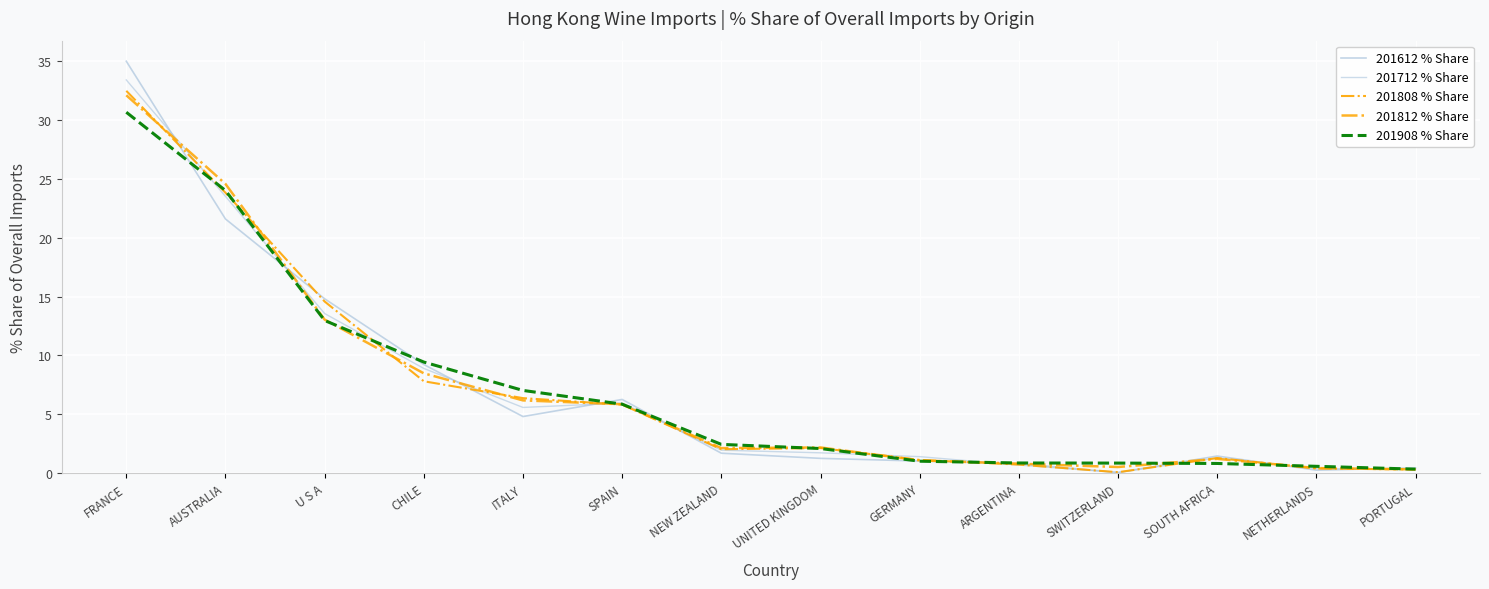

Does the chart have visible grid lines?

Yes